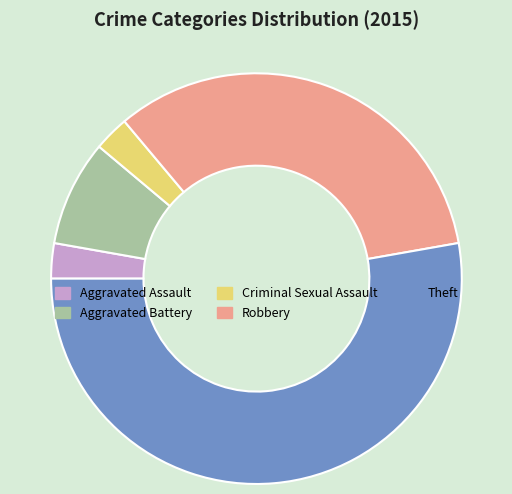

Which category has the biggest portion of the pie?

Theft